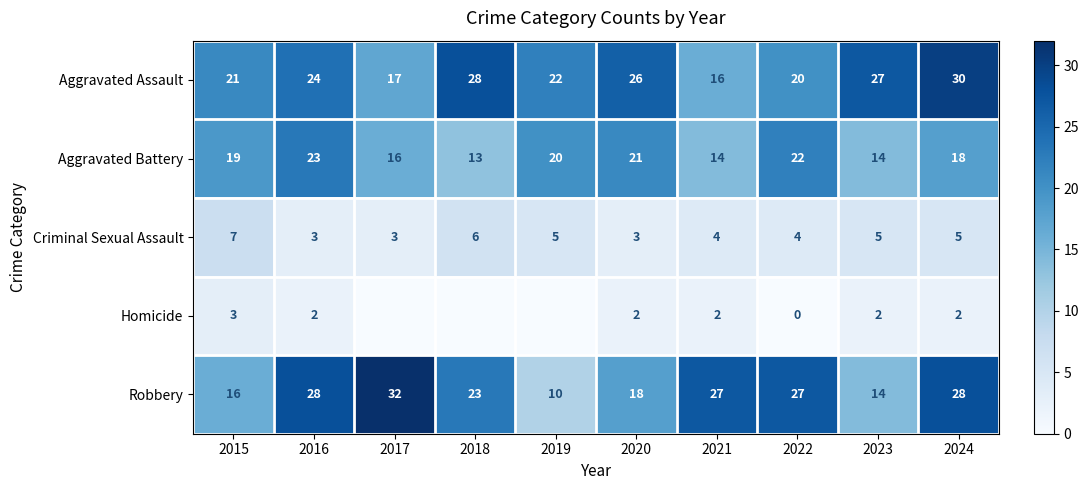

What is the sum of the Aggravated Assault values at 2016 and 2021?

40